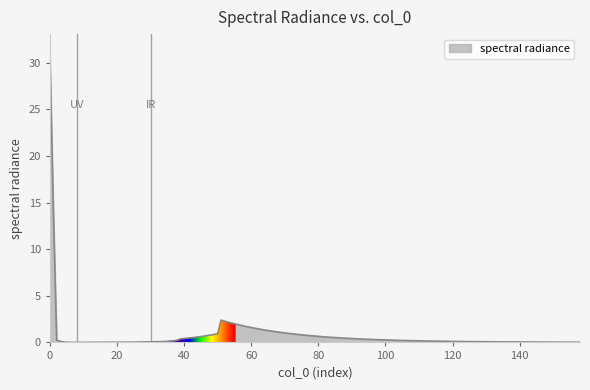

What is the difference between the maximum and minimum values?

30.6